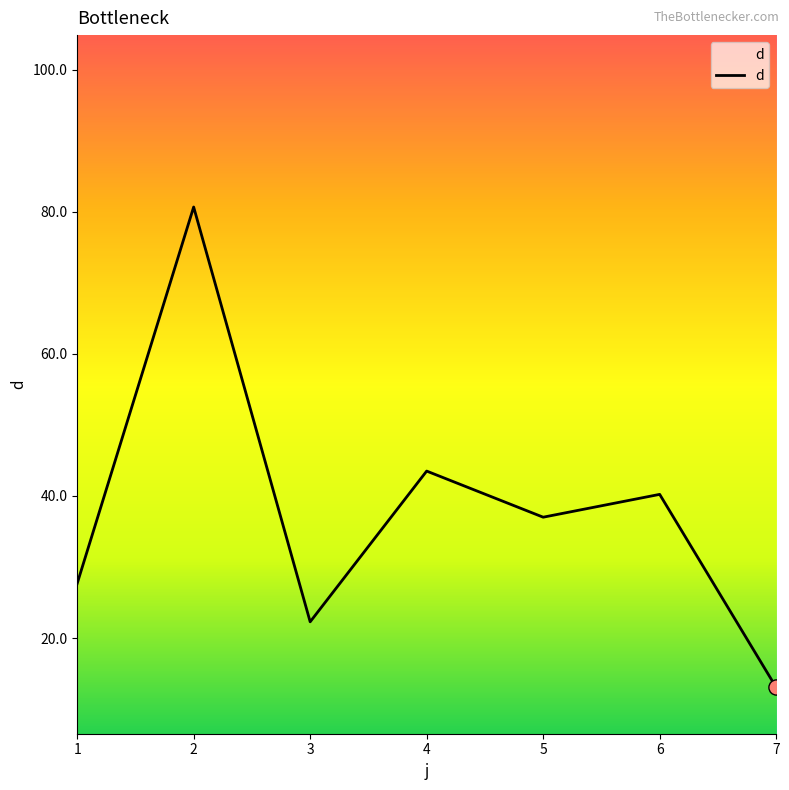

Which has a higher value, 1 or 2?

2